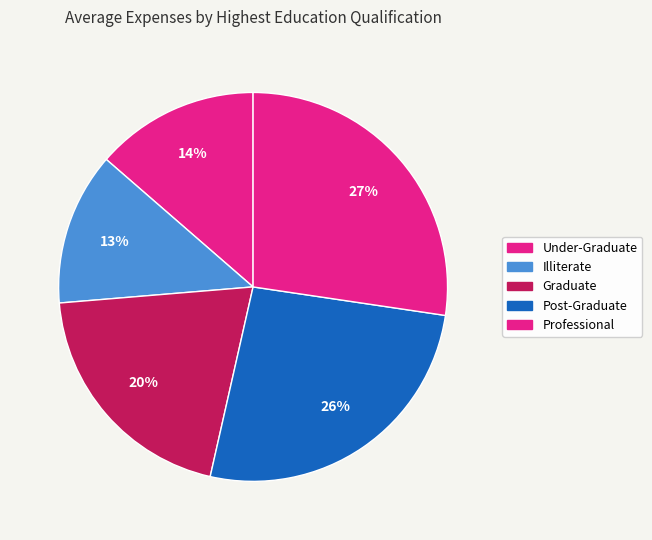

How many segments does this pie chart have?

5